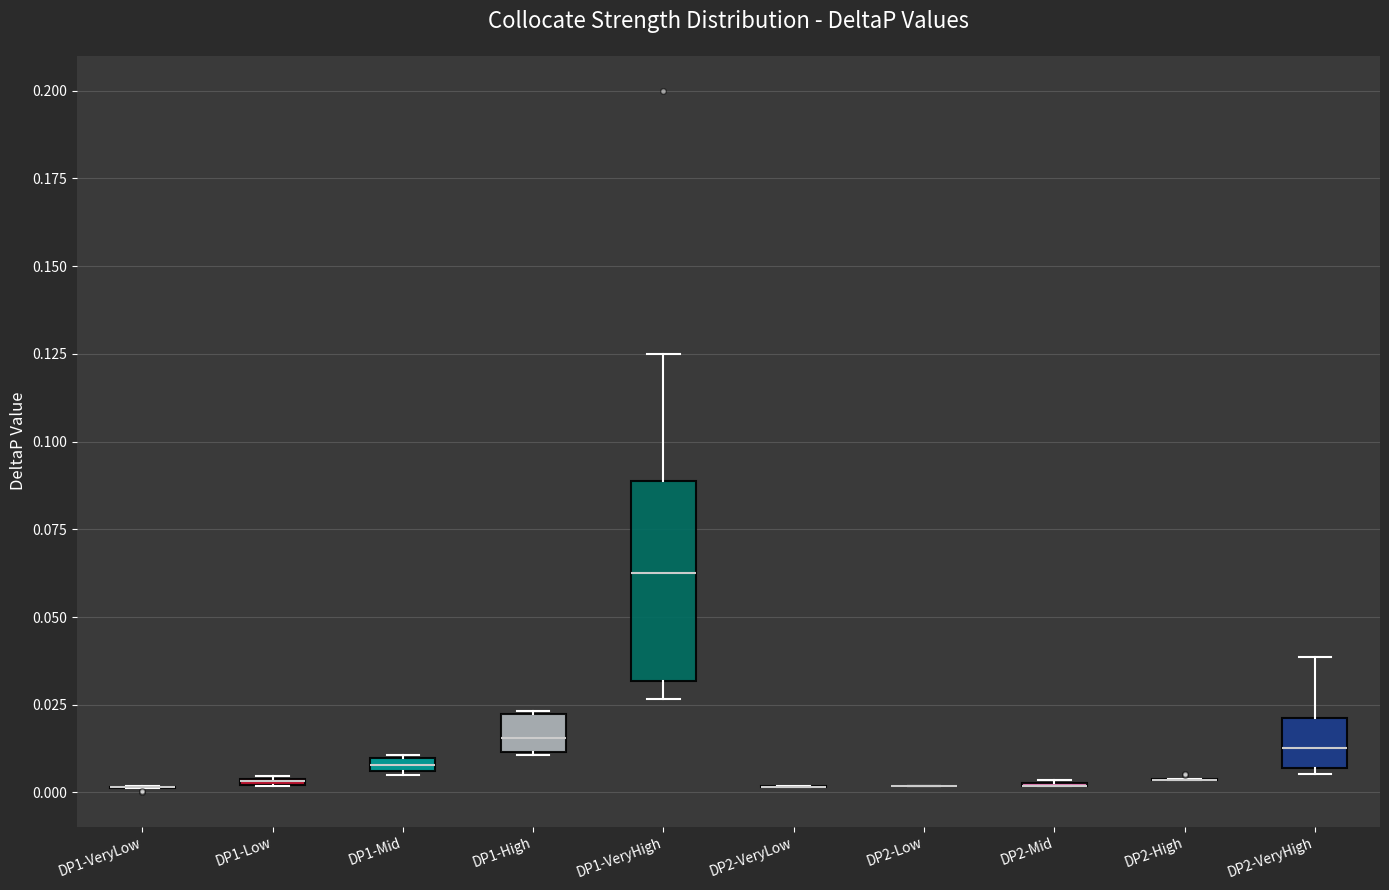

Comparing the boxes themselves (not the whiskers), which one is the tallest?

DP1-VeryHigh